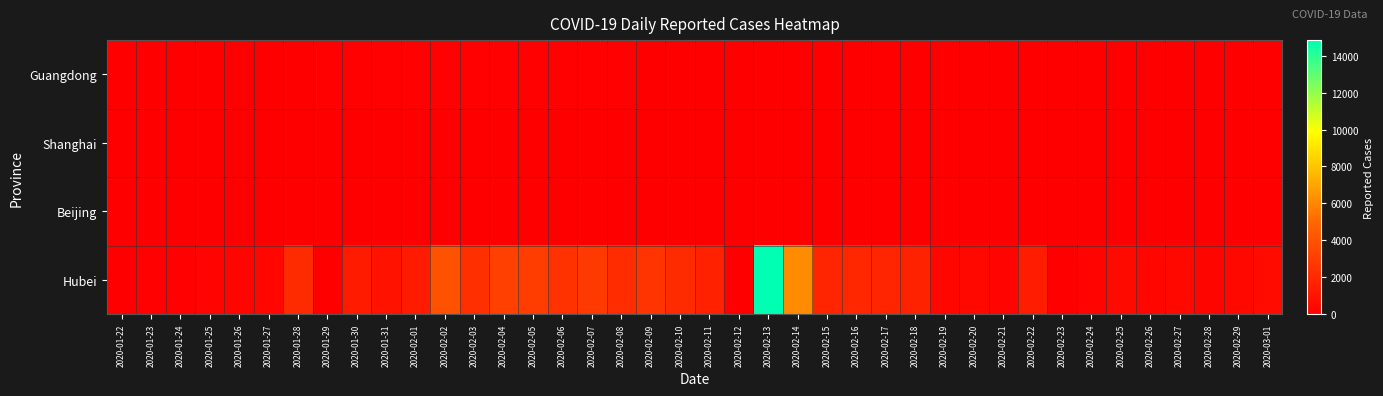

At which category is the sum across all series the highest?

2020-02-13